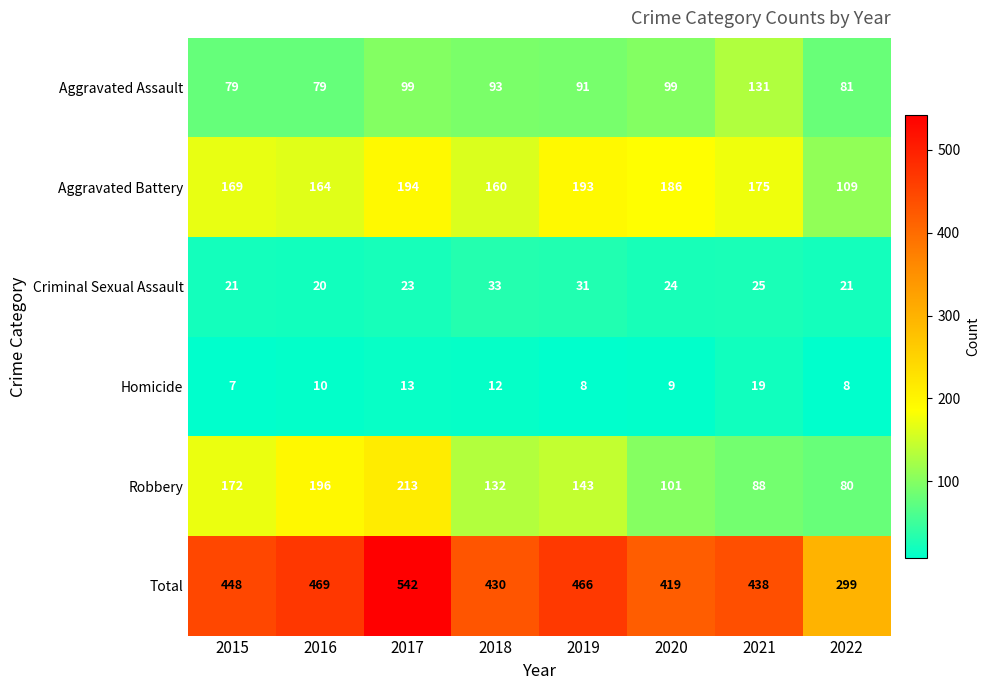

What is the difference between the maximum and second lowest values in the Aggravated Assault series?

52